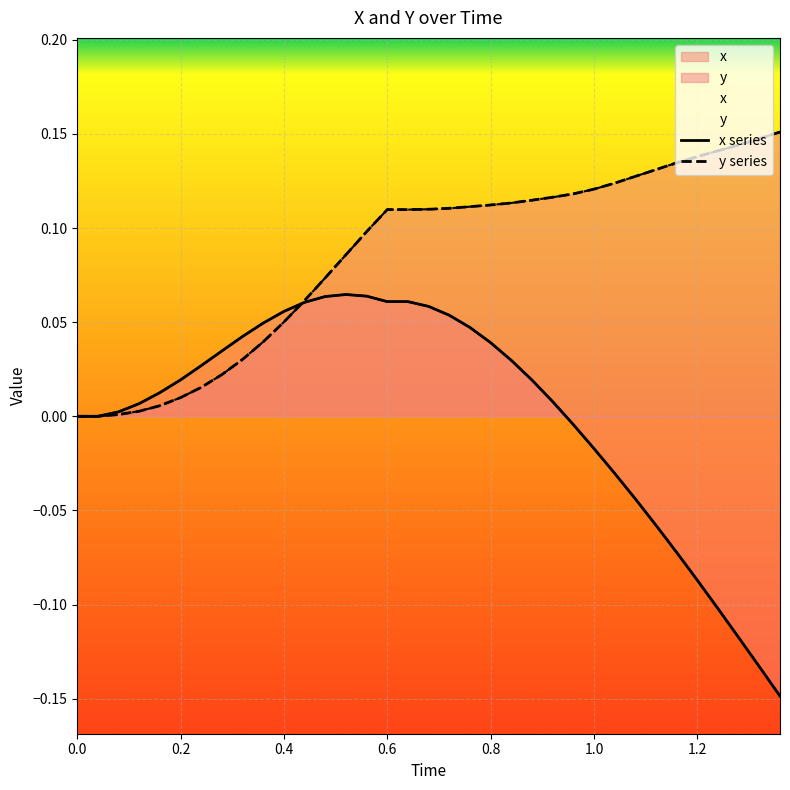

What is the sum of the y values at 0.2 and 0.8?

0.1